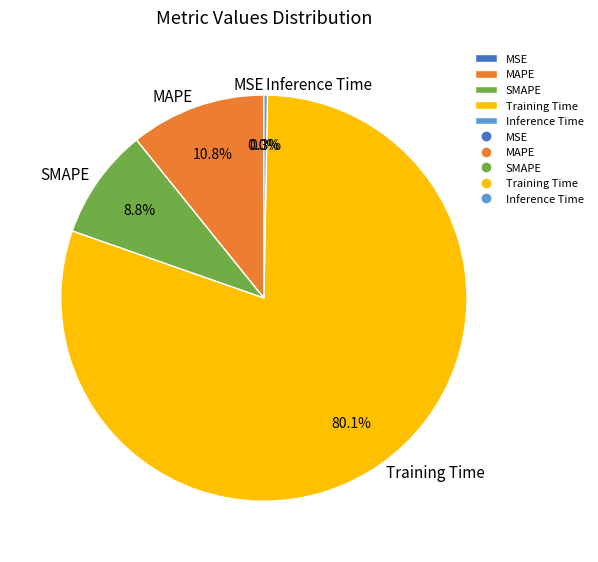

Does Training Time represent more than half of the total?

Yes